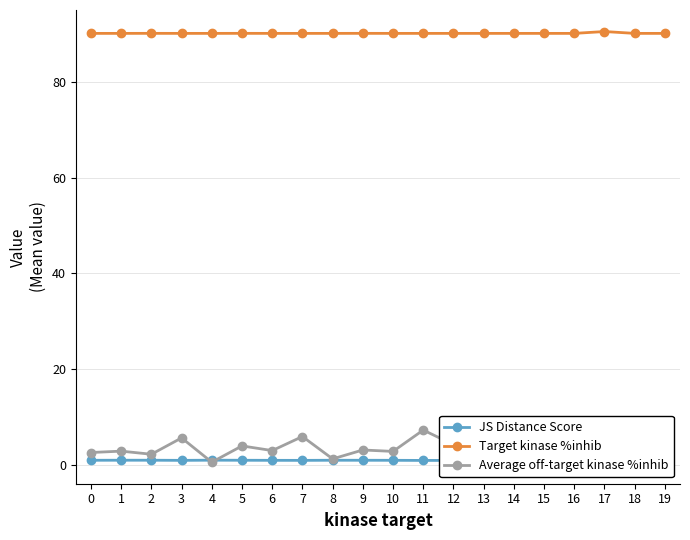

Between 8 and 9, which series saw the biggest shift?

Average off-target kinase %inhib